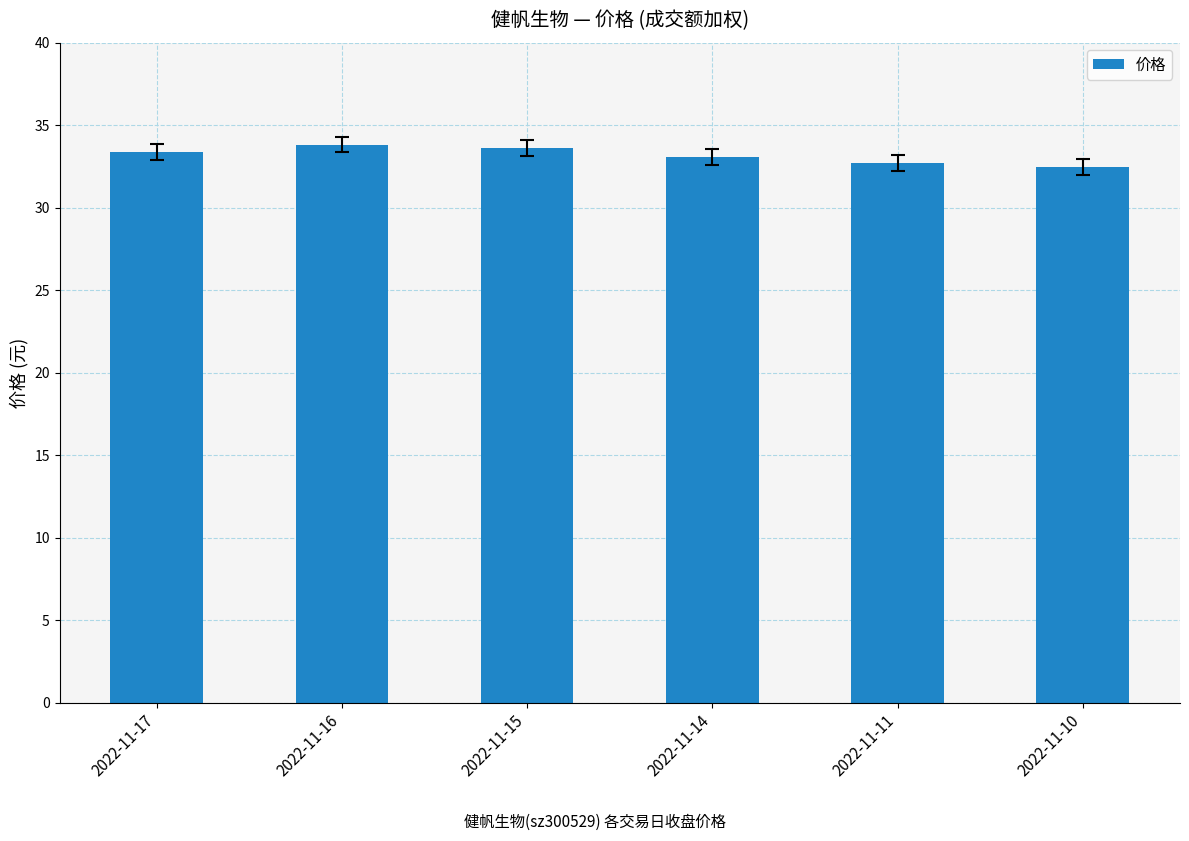

What is the greatest value displayed?

33.8